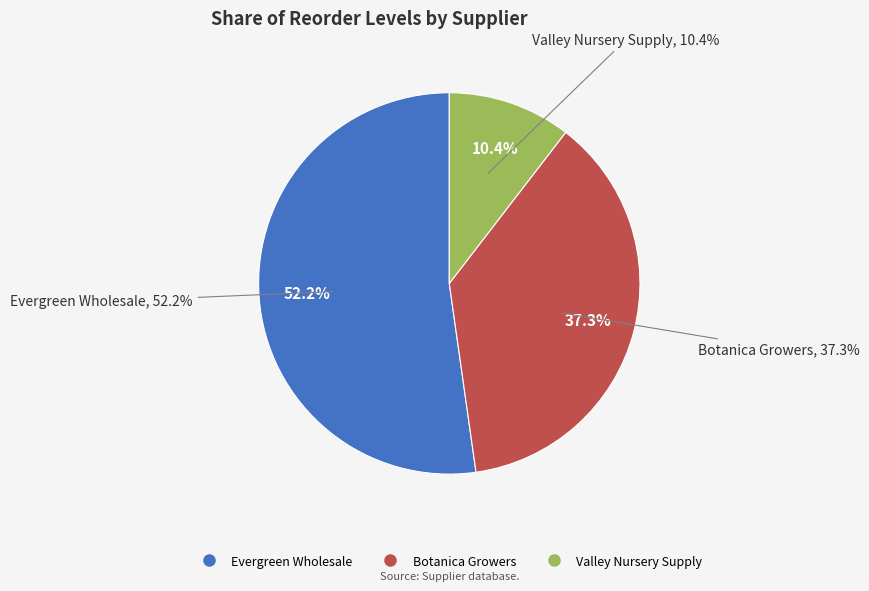

To the nearest percent, what is the difference between the largest and smallest slice percentages?

42%